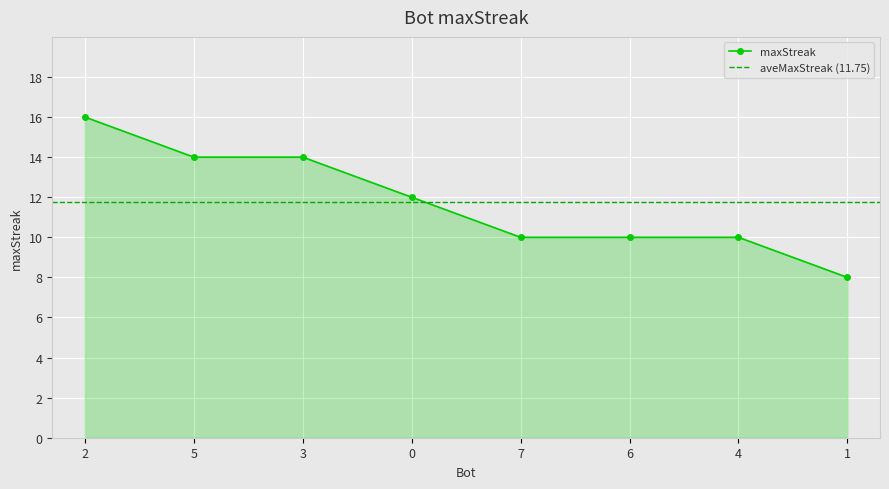

Is it true that the value at 5 is 21?

False